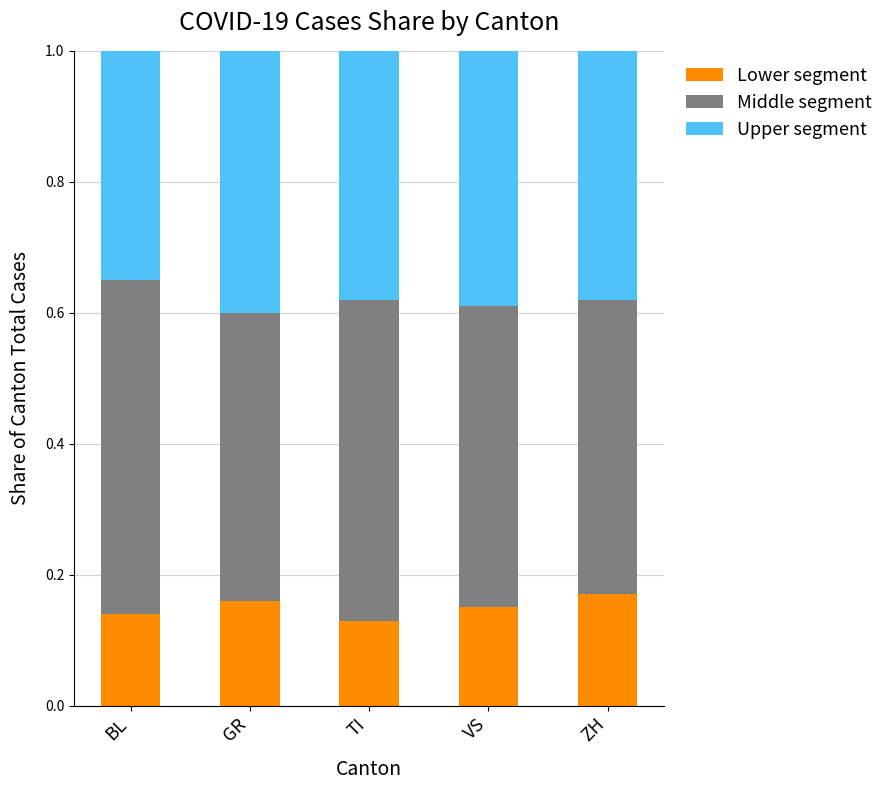

What are all the series names shown in the legend?

Lower segment, Middle segment, Upper segment